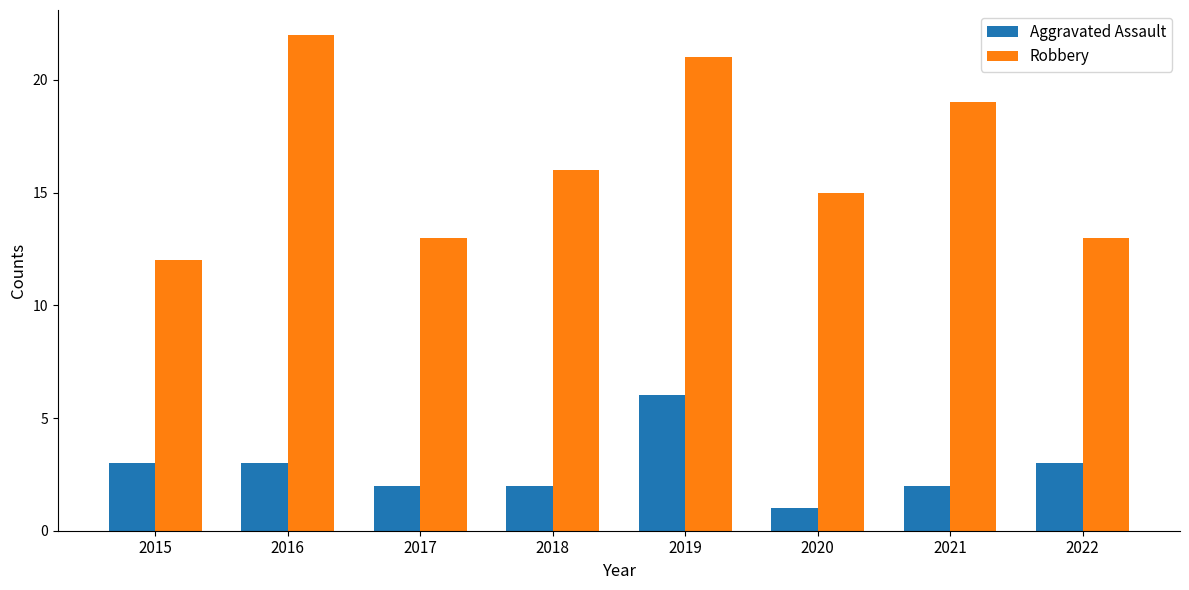

Rank the series by their average value, from highest to lowest.

Robbery, Aggravated Assault